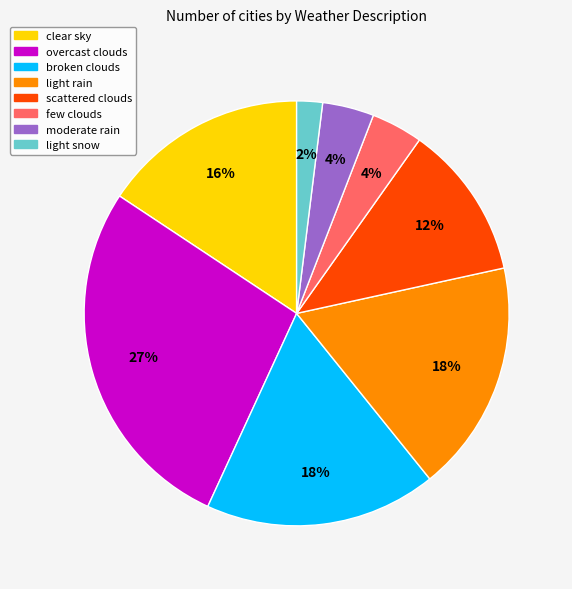

Which has a higher value, light rain or moderate rain?

light rain